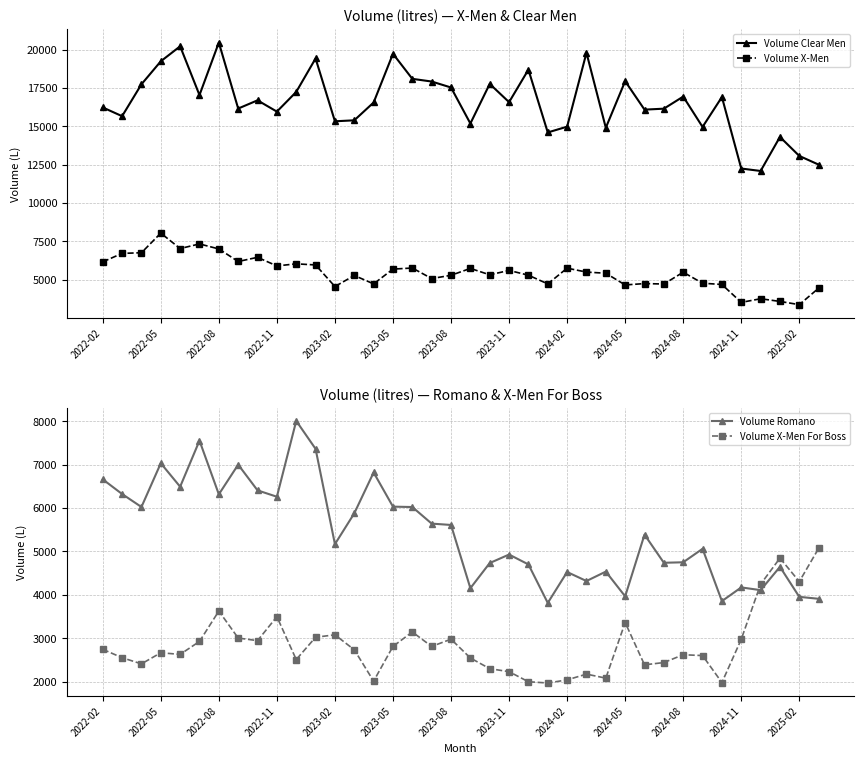

At 13, list the series in order from smallest to largest.

Volume X-Men For Boss, Volume X-Men, Volume Romano, Volume Clear Men